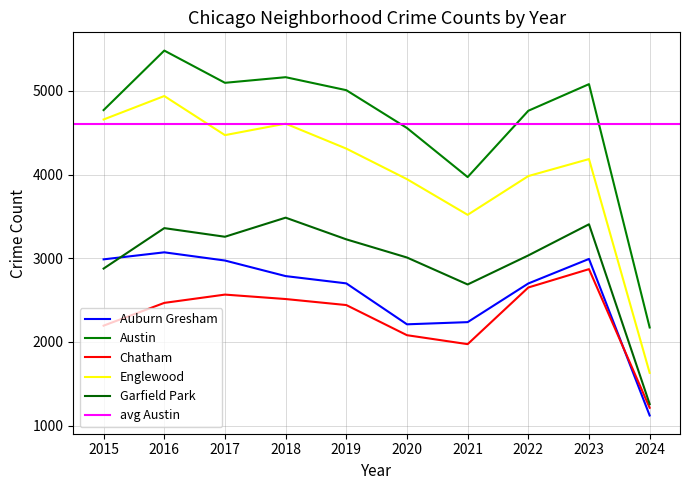

Rank the categories by Chatham value from lowest to highest.

2024, 2021, 2020, 2015, 2019, 2016, 2018, 2017, 2022, 2023